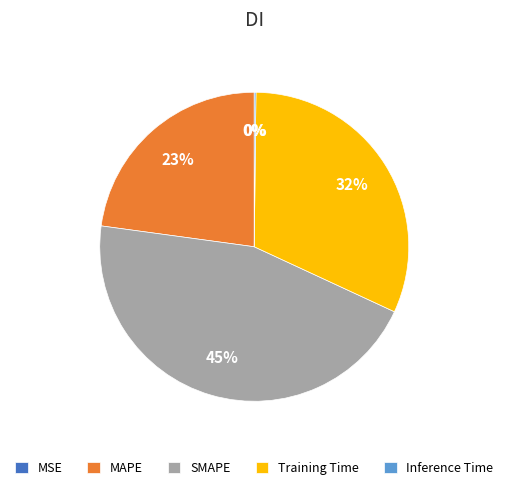

To the nearest percent, what percentage of the pie is SMAPE?

45%